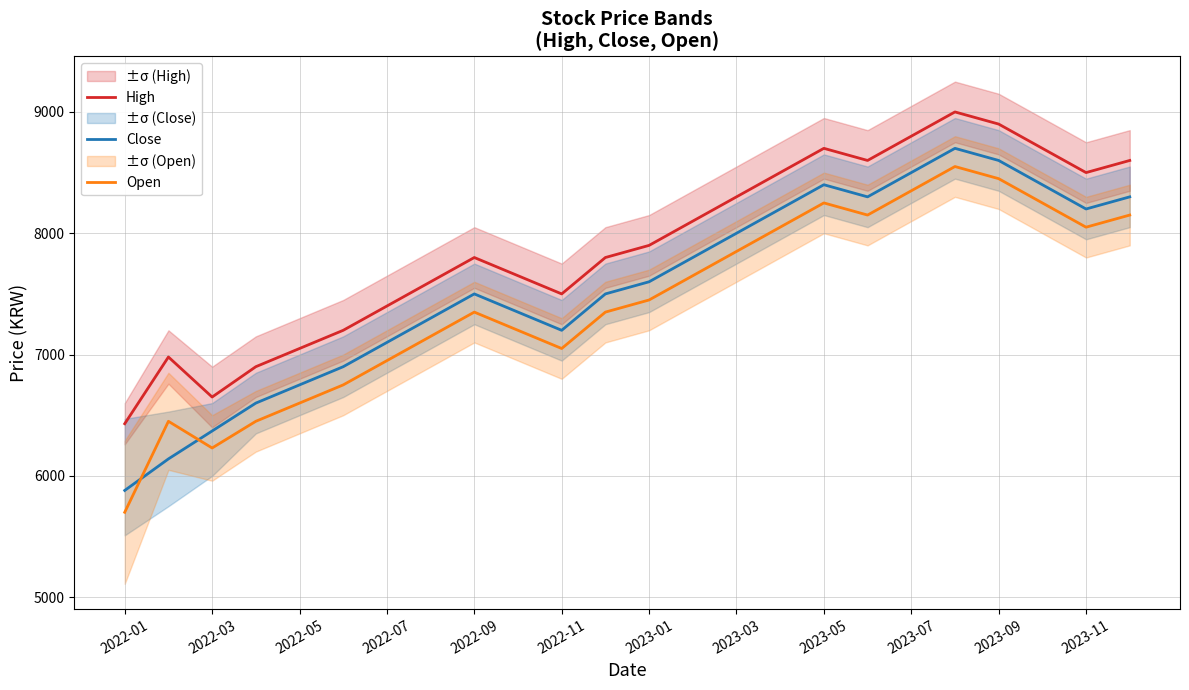

What value does the Close series have at 2022-01?

5880